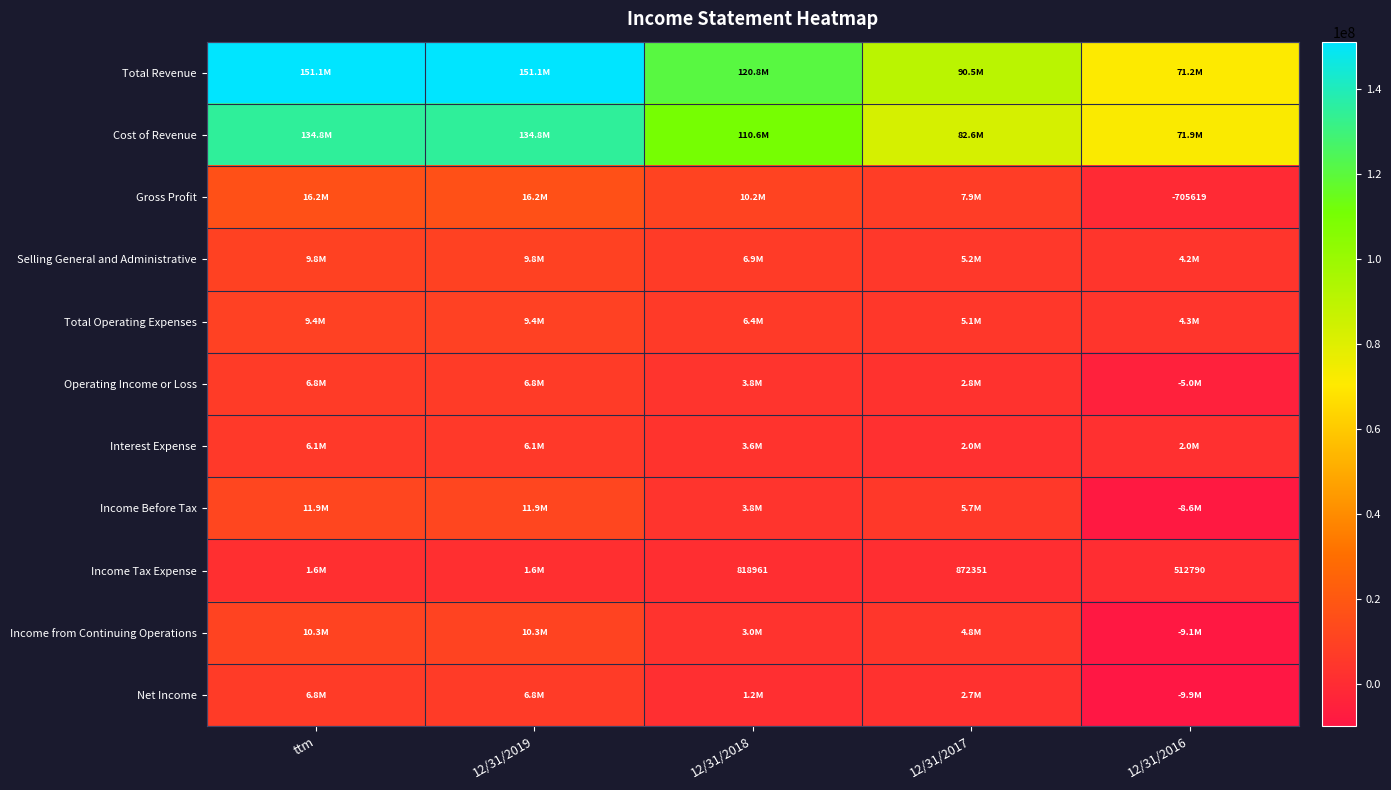

The Income Tax Expense series shows 295956 at 12/31/2016. True or false?

False